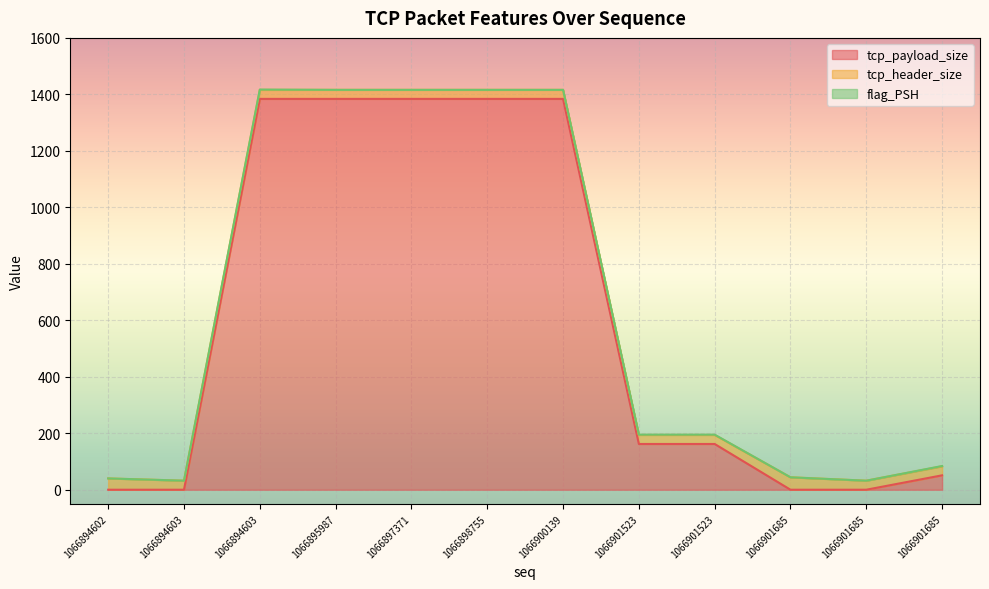

At which category does tcp_header_size reach its first local peak?

1066901685